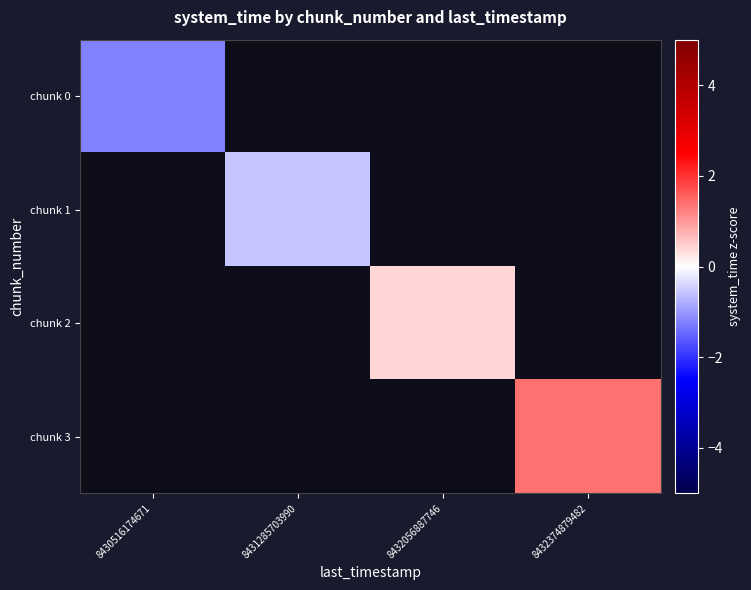

At how many categories does at least one series exceed 0?

2